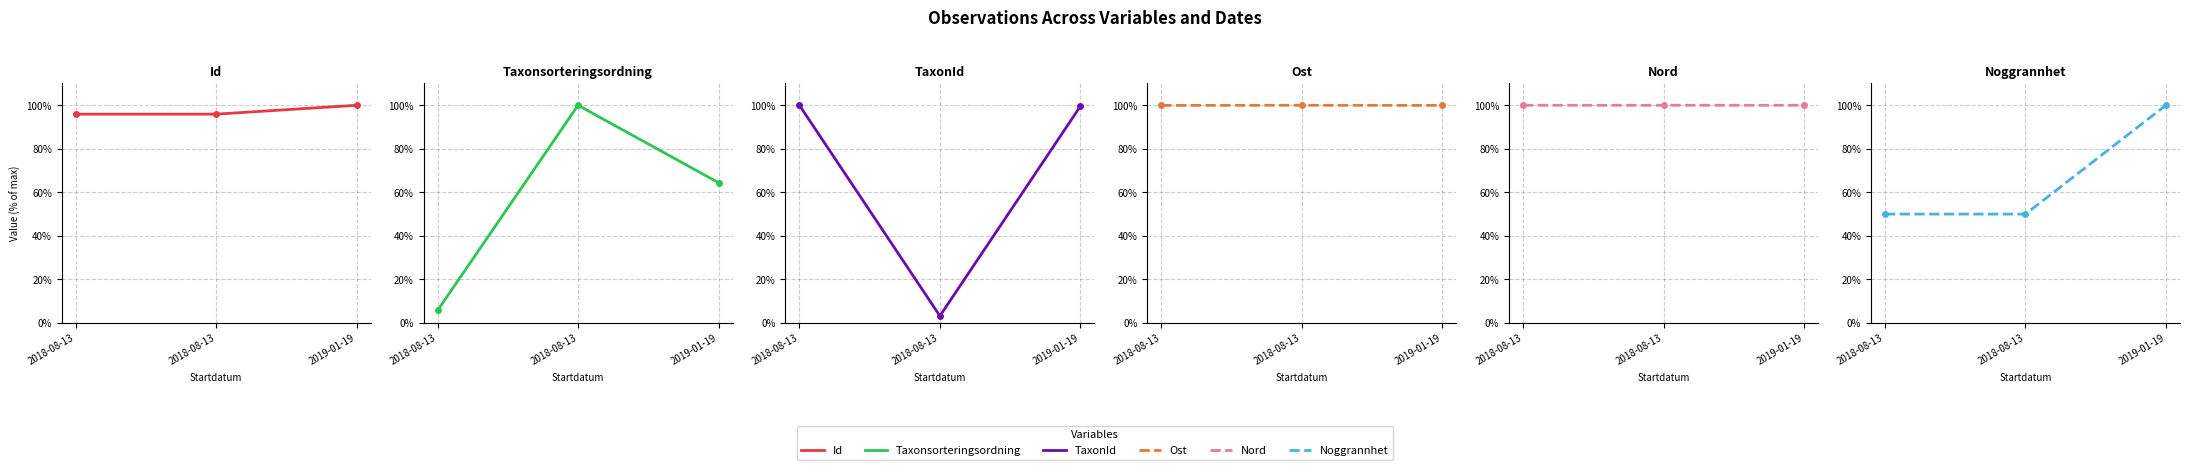

What are all the series names shown in the legend?

Id, Taxonsorteringsordning, TaxonId, Ost, Nord, Noggrannhet